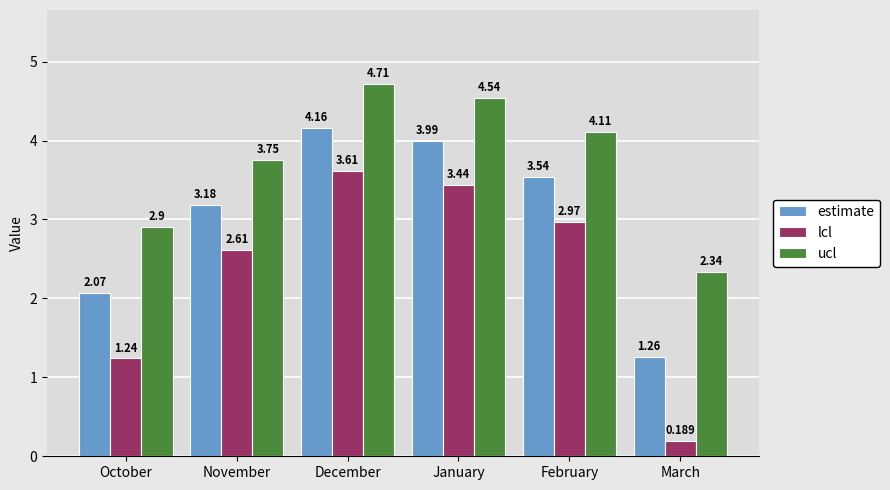

Which series changed the most between October and January?

lcl